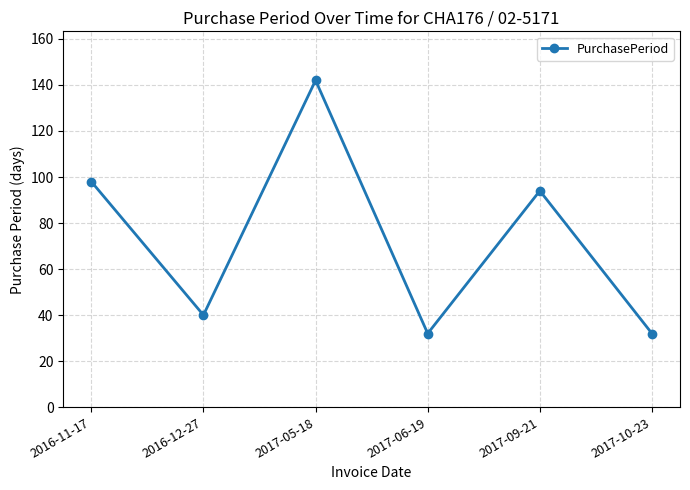

How many points are lower than both their immediate neighbors (excluding endpoints)?

2